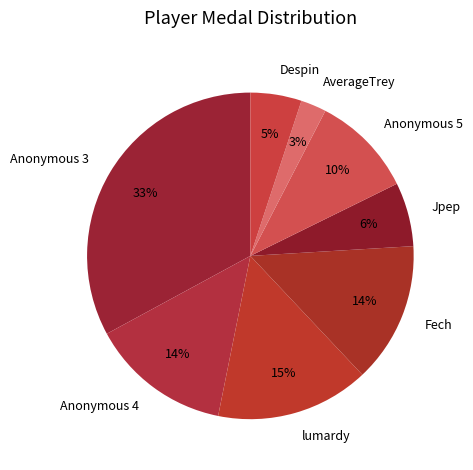

Which category has the biggest portion of the pie?

Anonymous 3